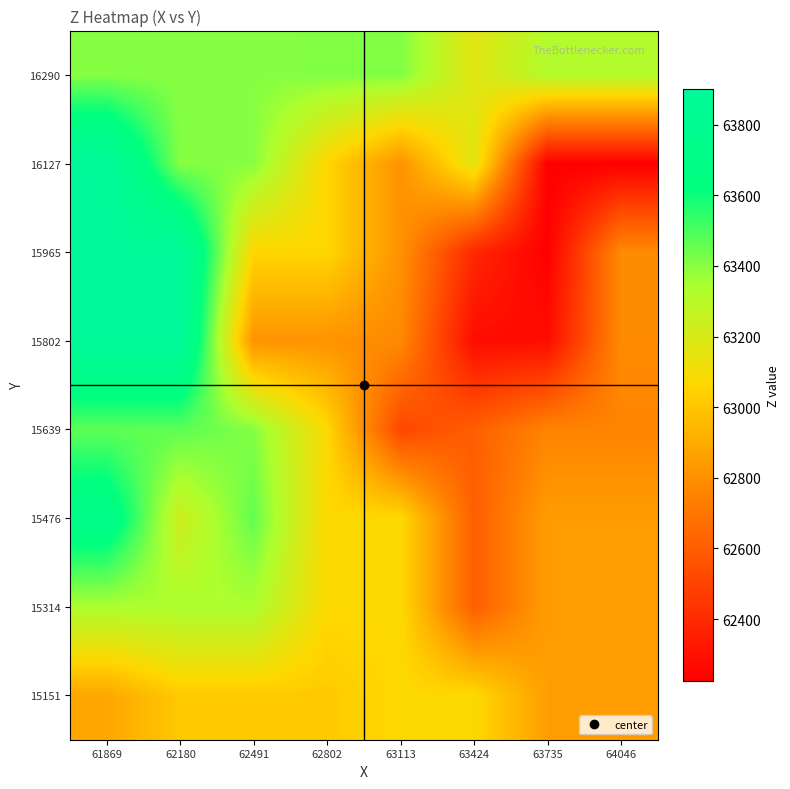

Reading left to right, extract all data points from this chart.

15151: 61869=62882.0	62180=63014.0	62491=63014.0	62802=63014.0	63113=63072.0	63424=63072.0	63735=62850.0	64046=62850.0
15314: 61869=63336.0	62180=63336.0	62491=63336.0	62802=63072.0	63113=63072.0	63424=62607.0	63735=62850.0	64046=62850.0
15476: 61869=63736.0	62180=63232.0	62491=63460.0	62802=63072.0	63113=63072.0	63424=62607.0	63735=62850.0	64046=62850.0
15639: 61869=63467.0	62180=63467.0	62491=63409.3	62802=63072.0	63113=62512.0	63424=62607.0	63735=62756.0	64046=62756.0
15802: 61869=63900.0	62180=63900.0	62491=62812.0	62802=62812.0	63113=62775.3	63424=62278.0	63735=62278.0	64046=62782.0
15965: 61869=63900.0	62180=63900.0	62491=63060.0	62802=63060.0	63113=62808.0	63424=62390.0	63735=62225.0	64046=62782.0
16127: 61869=63900.0	62180=63404.0	62491=63404.0	62802=63060.0	63113=62808.0	63424=63166.0	63735=62225.0	64046=62225.0
16290: 61869=63404.0	62180=63404.0	62491=63404.0	62802=63412.0	63113=63412.0	63424=63166.0	63735=63320.0	64046=63320.0